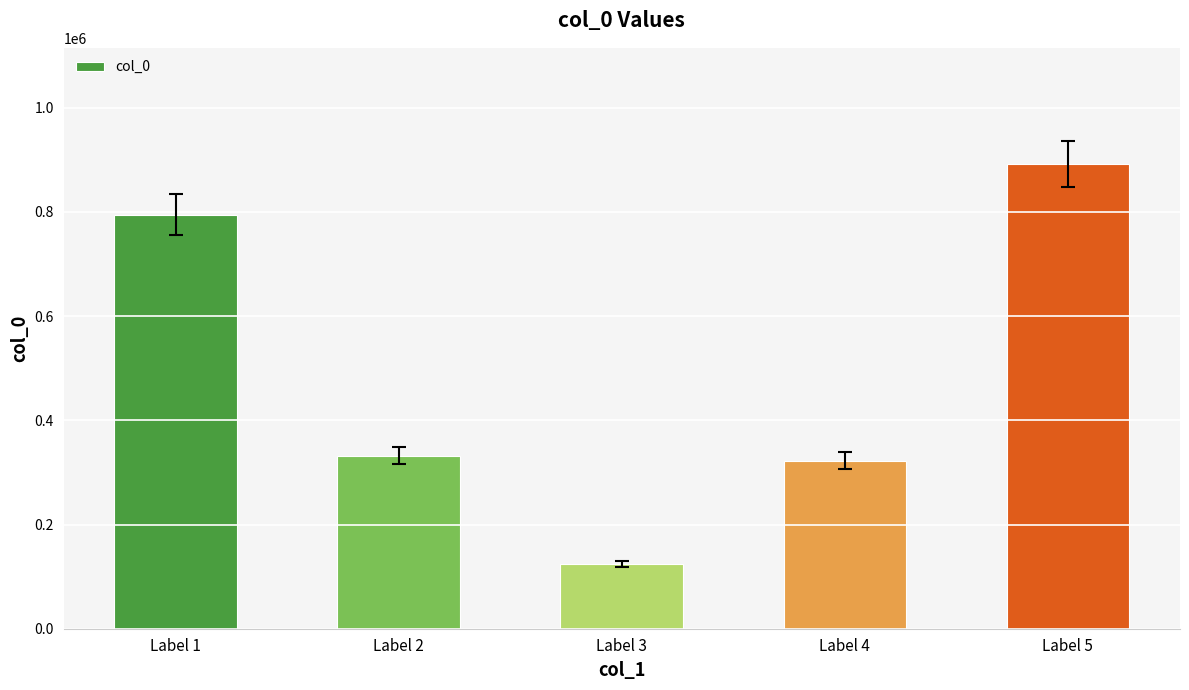

What is the change in value from Label 1 to Label 4?

-472584